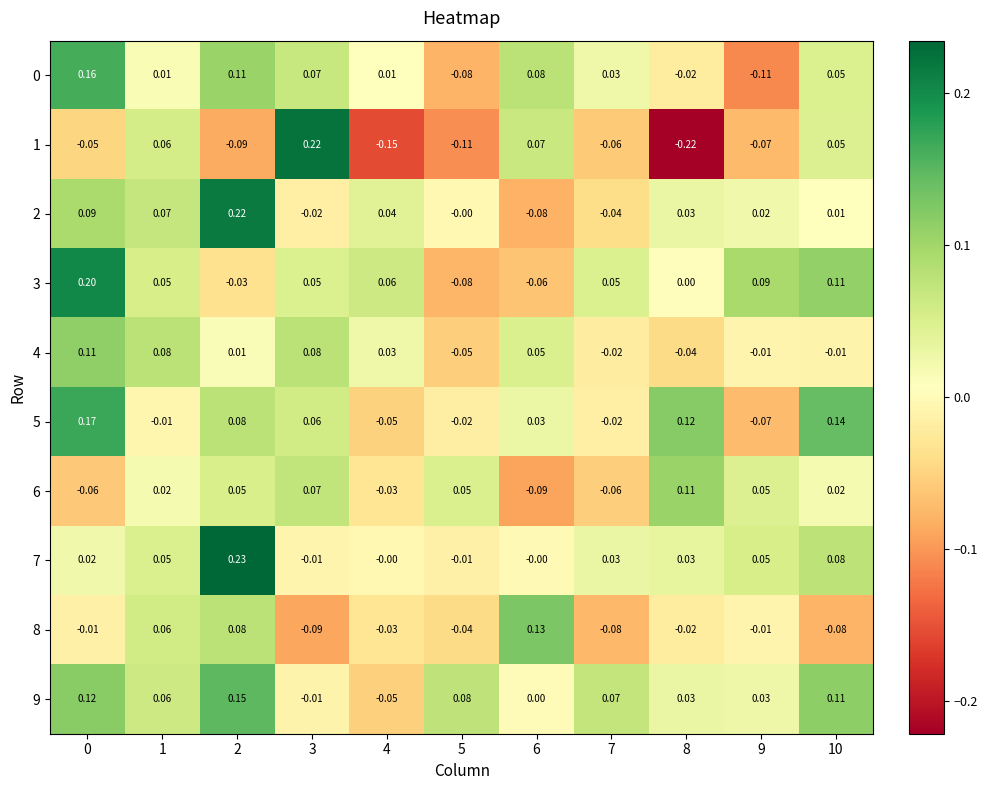

Is the value of 9 at 8 greater than the value of 2 at 9?

Yes